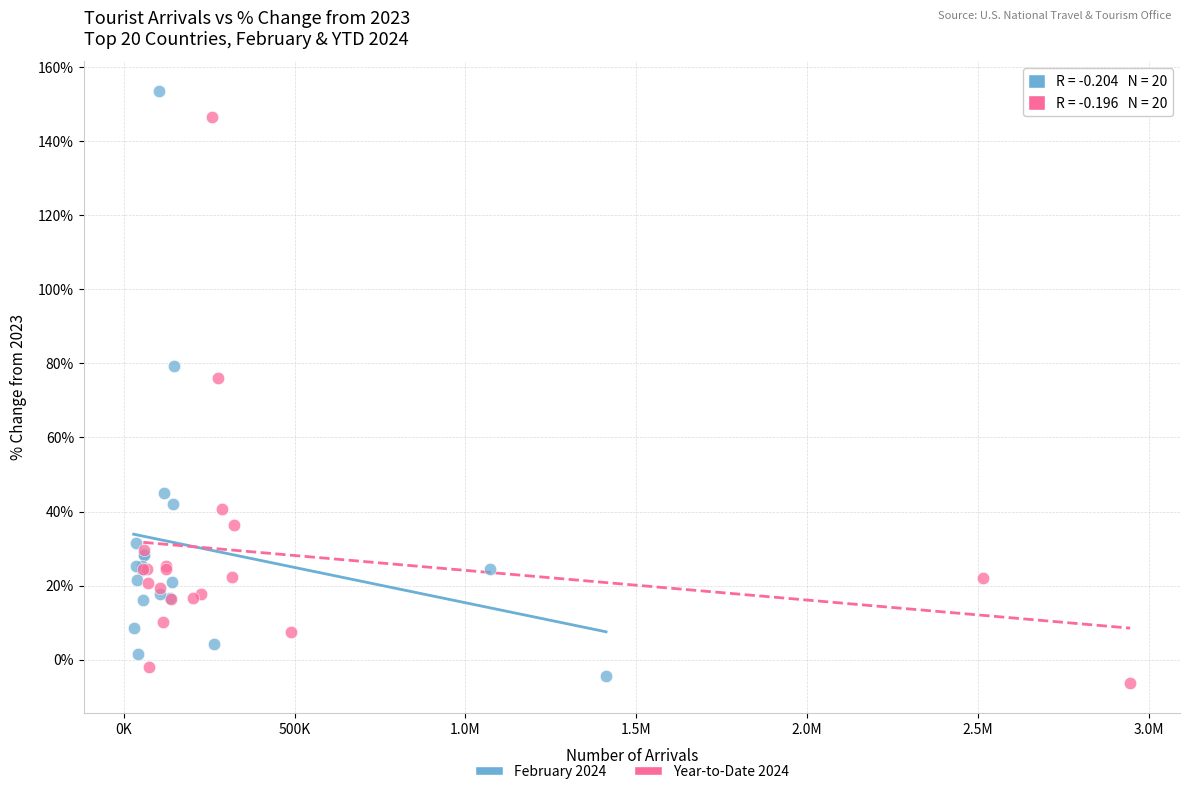

What are all the series names shown in the legend?

February 2024, Year-to-Date 2024